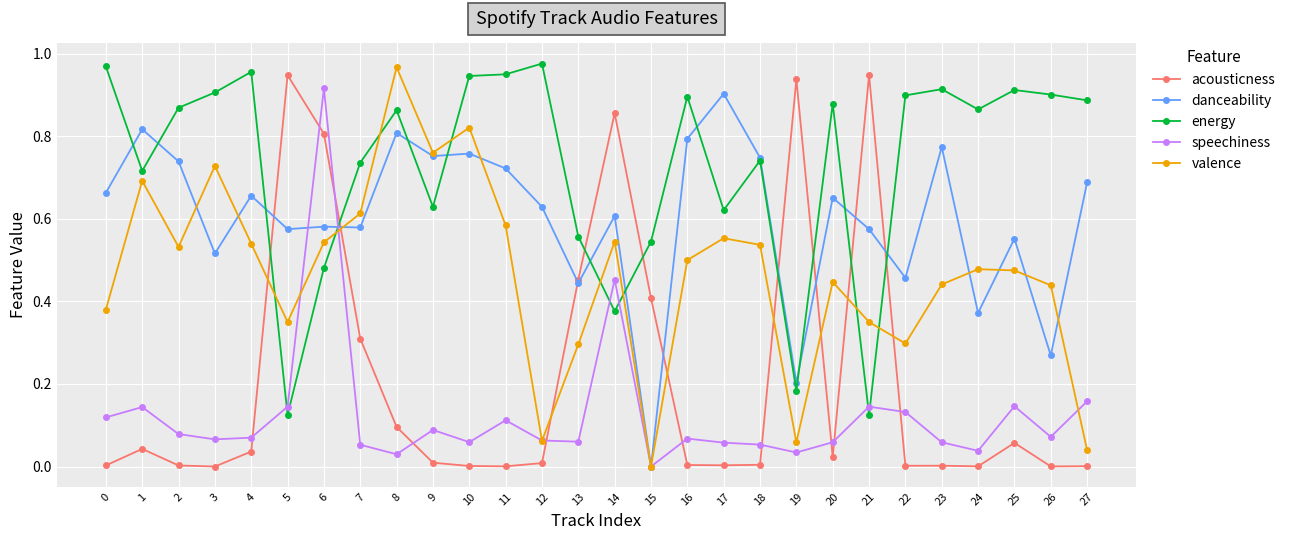

Rank the series by their maximum value, from lowest to highest.

danceability, speechiness, acousticness, valence, energy